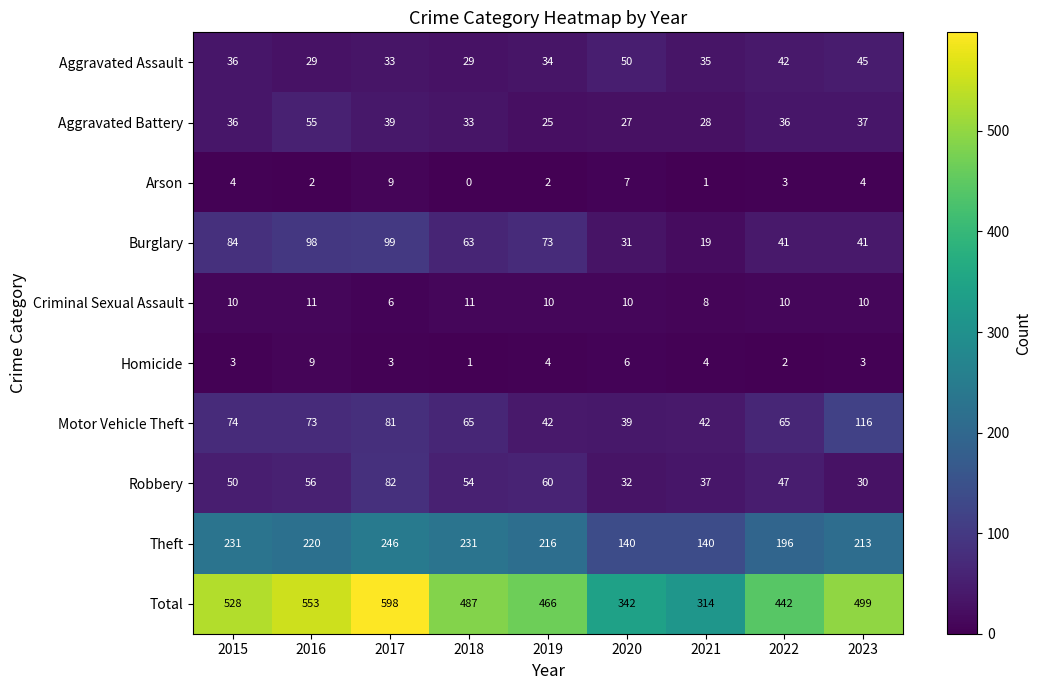

Where is Robbery nearest to the value 56?

2016